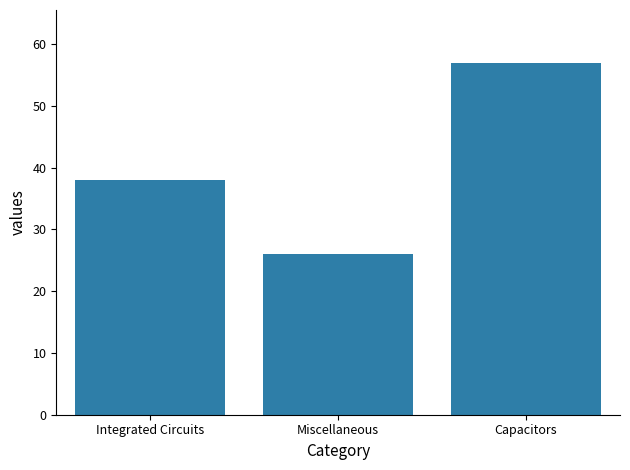

Is it true that the value at Miscellaneous is 26?

True